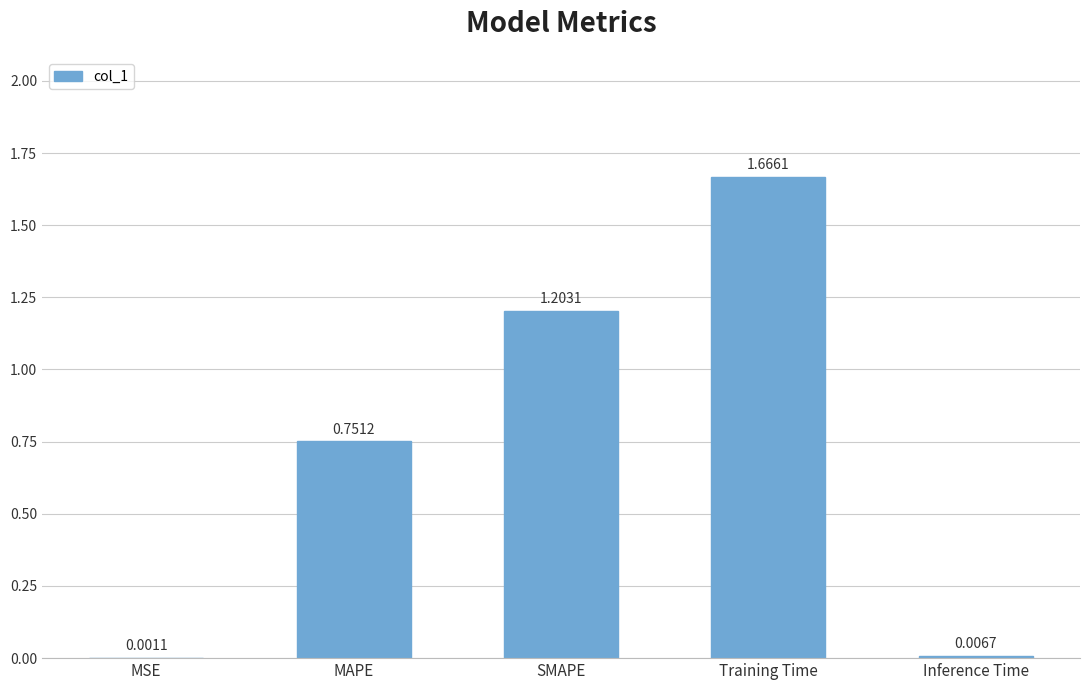

Between MAPE and SMAPE, which is larger?

SMAPE